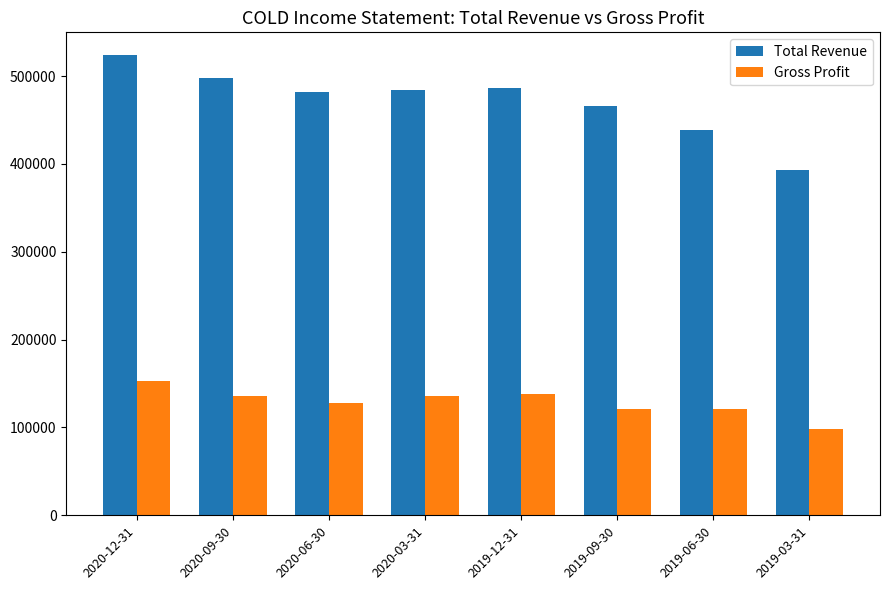

At how many categories does at least one series exceed 512969?

1